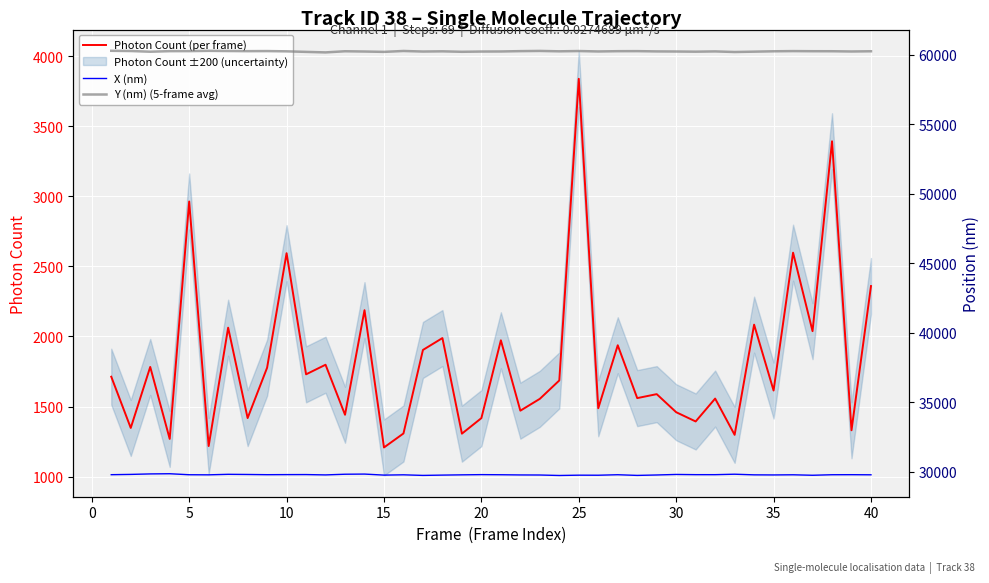

Reading left to right, list all the values displayed in this chart.

Photon Count (per frame): 1712.8	1347.3	1782.6	1268.9	2963.4	1218.2	2062.9	1417.7	1777.1	2594.5	1729.9	1798.3	1441.3	2187.8	1207.9	1307.8	1903.9	1988.7	1306.4	1417.4	1972.7	1470.4	1554.9	1686.2	3839.1	1487.8	1937.4	1560.2	1588.5	1459.5	1393.5	1556.8	1298.0	2084.4	1614.3	2598.1	2038.0	3393.2	1330.7	2359.9
X (nm): 29798.0	29818.8	29853.9	29866.7	29794.3	29788.0	29825.1	29813.5	29797.8	29803.9	29806.7	29782.0	29831.4	29842.2	29768.4	29788.9	29746.3	29768.7	29786.8	29802.4	29794.3	29779.6	29775.1	29740.8	29763.2	29759.6	29795.1	29746.5	29777.0	29815.4	29800.2	29799.4	29832.3	29786.8	29780.0	29790.9	29757.1	29794.6	29798.4	29789.9
Y (nm) (5-frame avg): 60293.4	60277.1	60227.6	60267.7	60270.0	60290.4	60277.7	60267.2	60272.3	60254.4	60215.5	60177.6	60260.0	60240.8	60215.7	60279.6	60239.8	60254.4	60221.6	60239.4	60244.2	60268.5	60282.7	60255.5	60275.1	60245.4	60264.8	60268.6	60248.9	60242.0	60229.8	60249.2	60206.4	60231.7	60257.5	60271.4	60263.0	60261.3	60243.8	60258.8